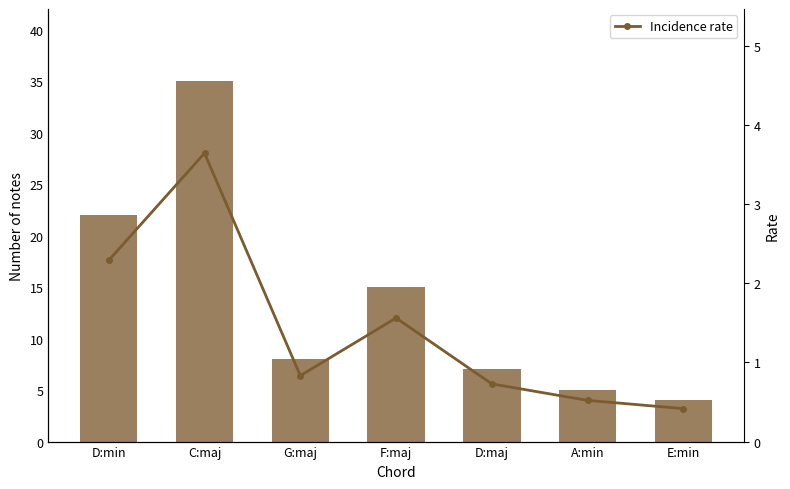

What is the difference between the highest and lowest values at A:min?

4.5